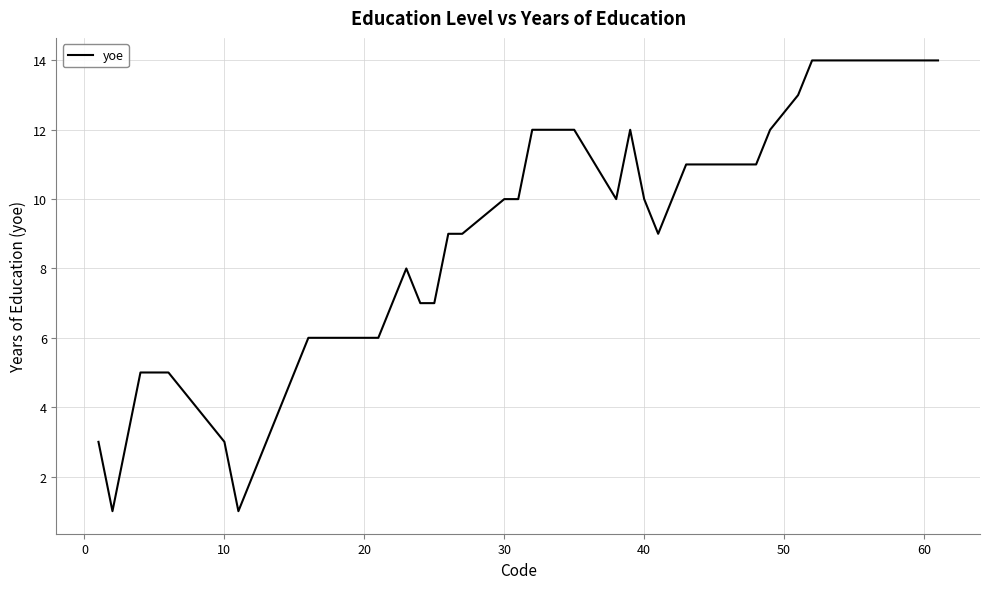

Count the number of categories in the chart.

40